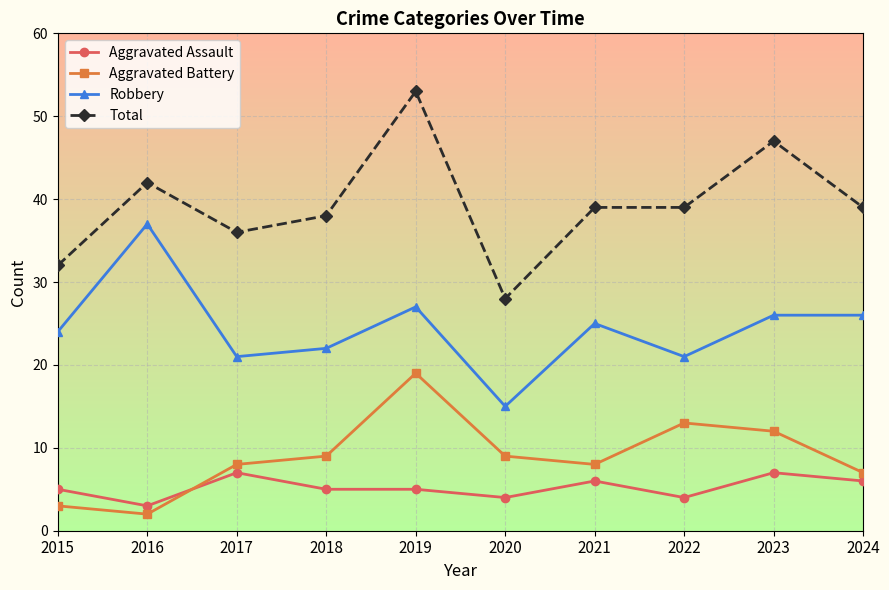

Between 2016 and 2017, which series saw the biggest shift?

Robbery